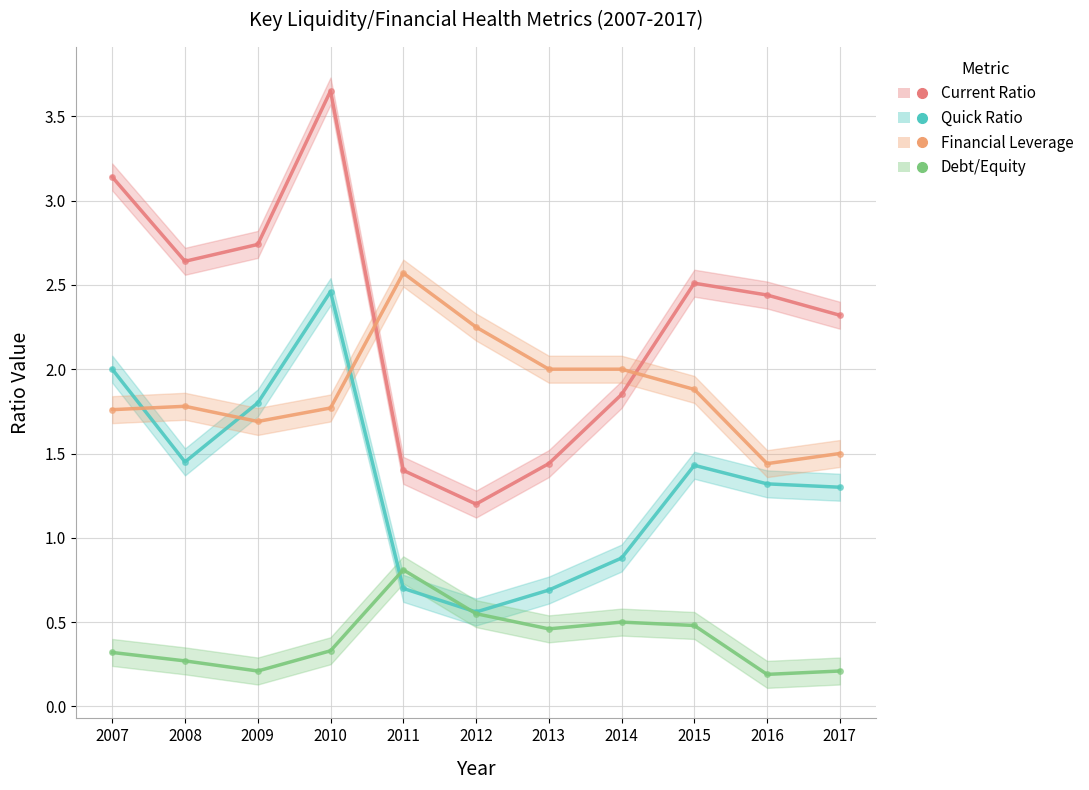

What is the sum of all Current Ratio values?

25.3